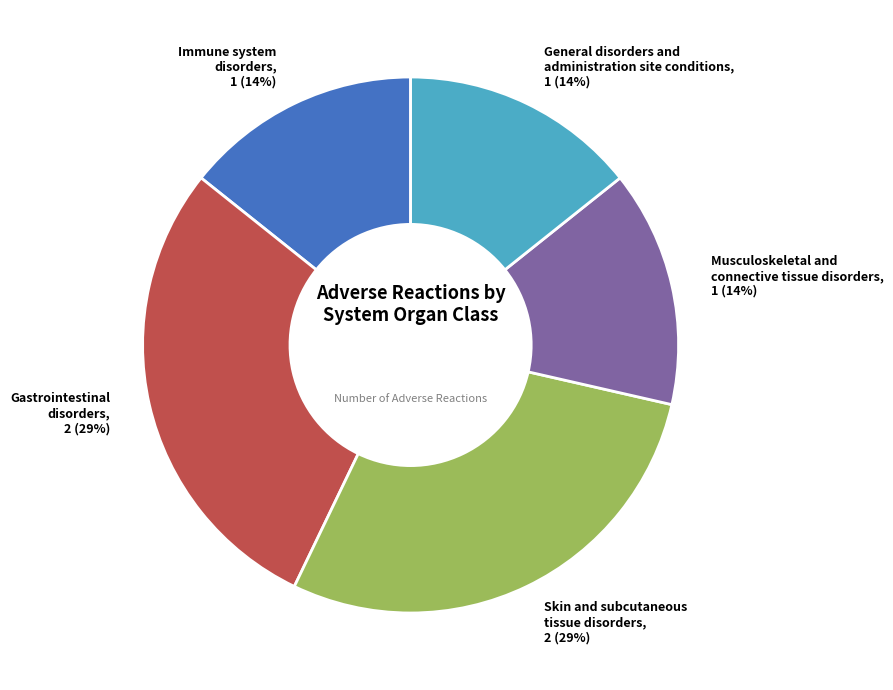

Does any single category account for the majority?

No